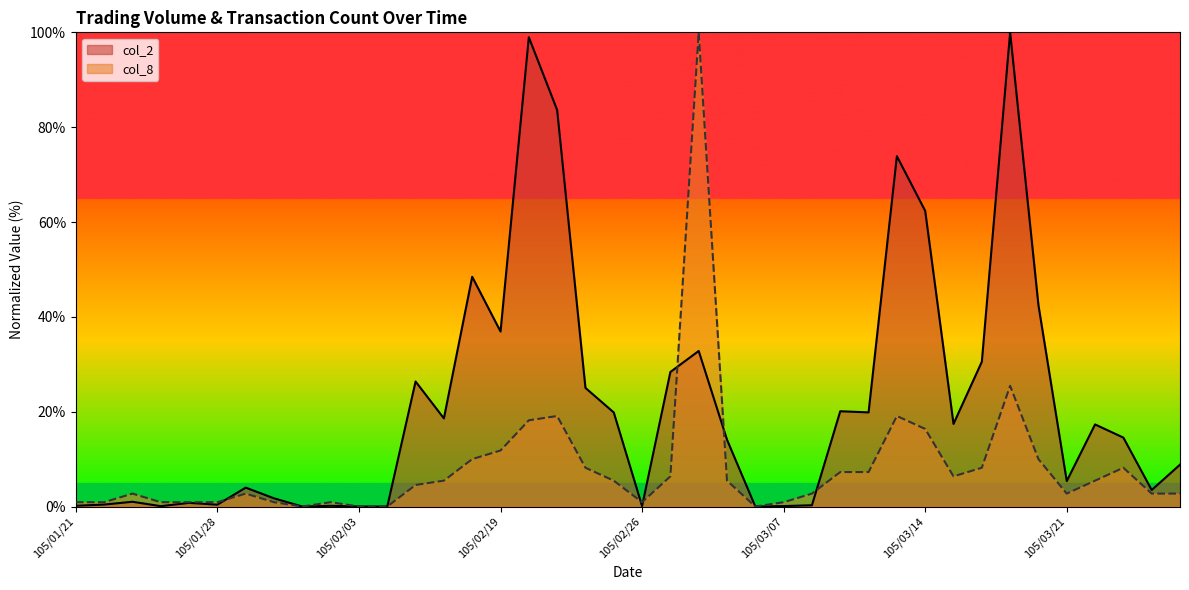

At which label does col_2 first exceed 14?

105/02/16